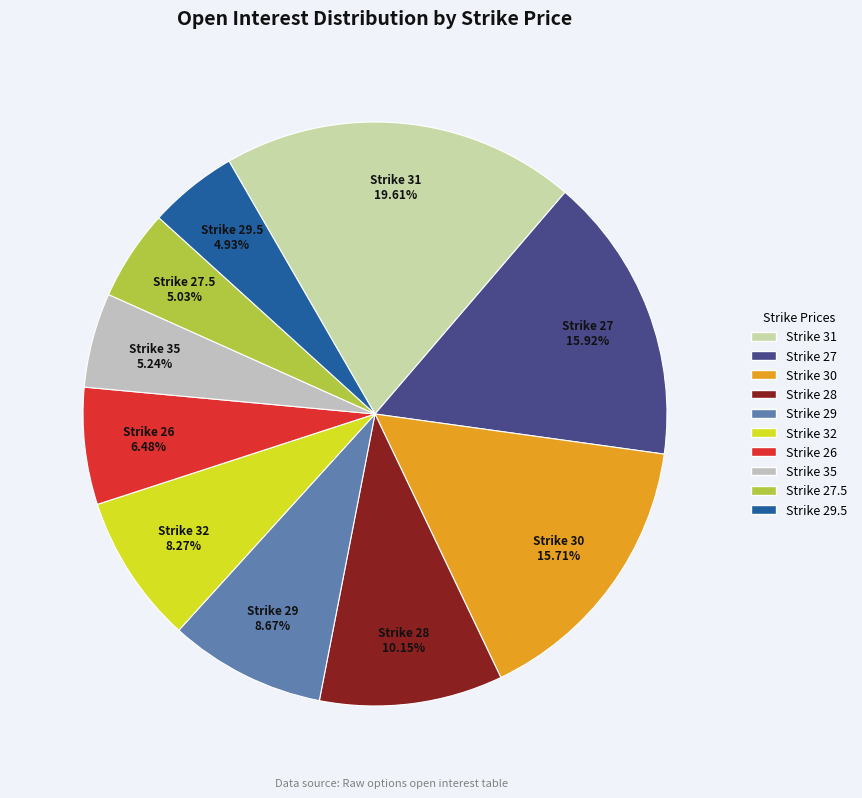

Rank the categories by value from highest to lowest.

31, 27, 30, 28, 29, 32, 26, 35, 27.5, 29.5